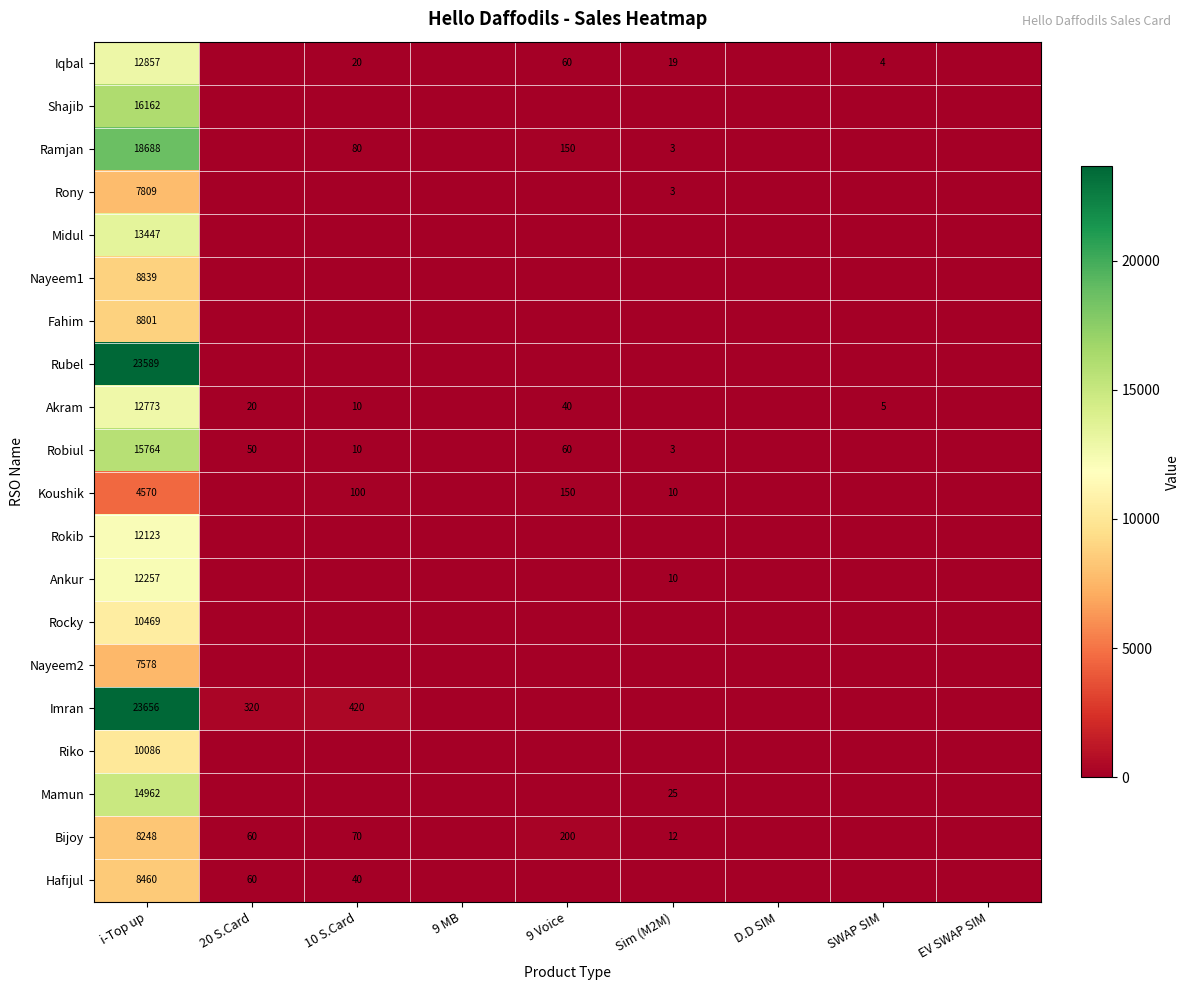

At which category is the sum across all series the highest?

i-Top up